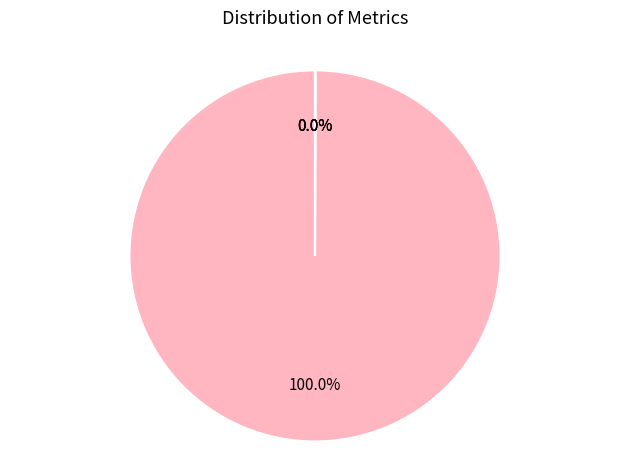

Does MAPE account for over 50% of the chart?

Yes